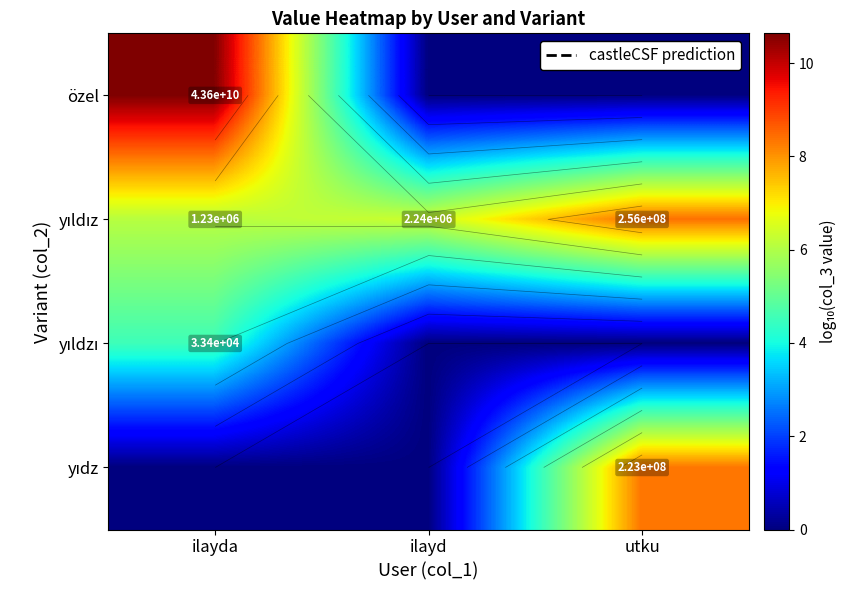

What is the total value across all series at ilayd?

6.3